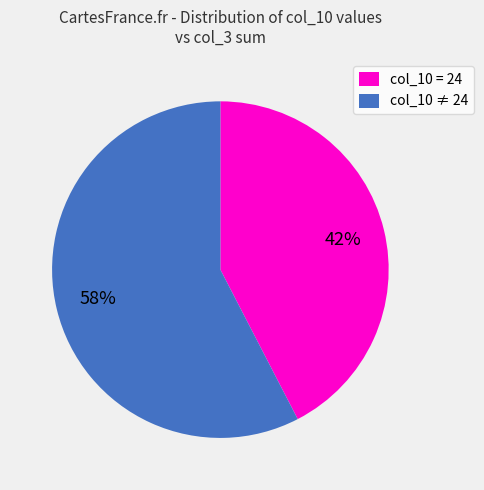

Is there any slice that represents more than half of the pie?

Yes